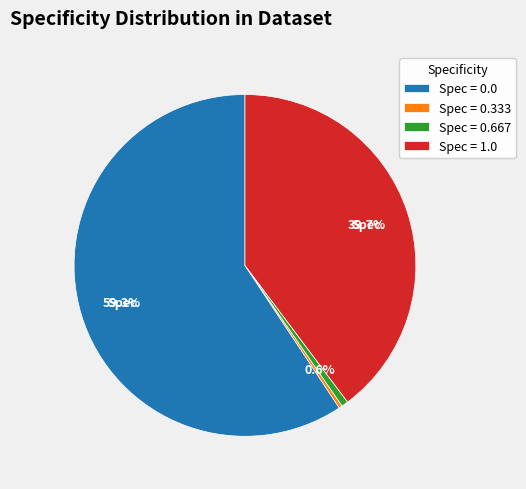

Between Spec = 0.667 and Spec = 1.0, which is larger?

Spec = 1.0